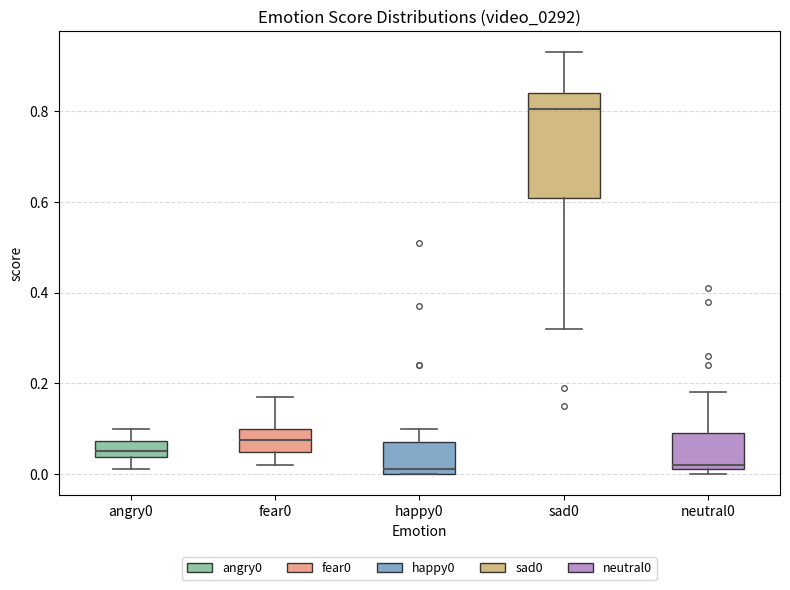

Comparing the boxes themselves (not the whiskers), which one is the tallest?

sad0